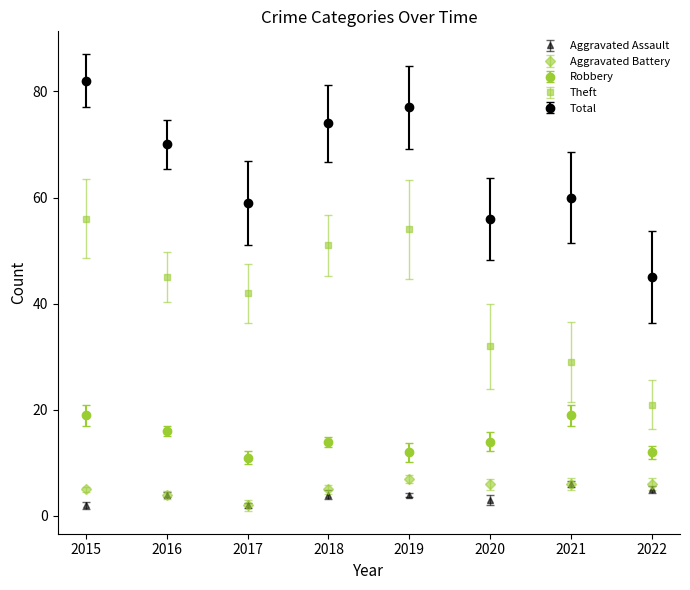

What is the value of the Aggravated Assault point at the 3rd from the left?

2